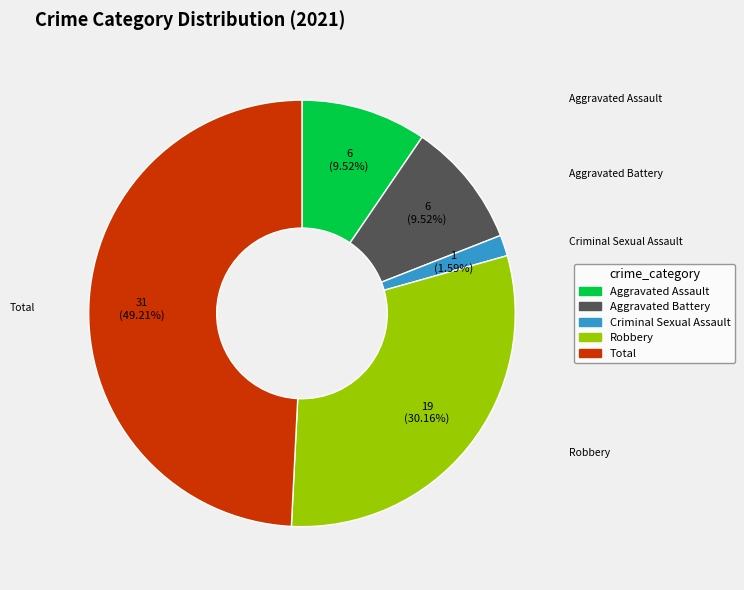

Is there a majority slice in this chart?

No